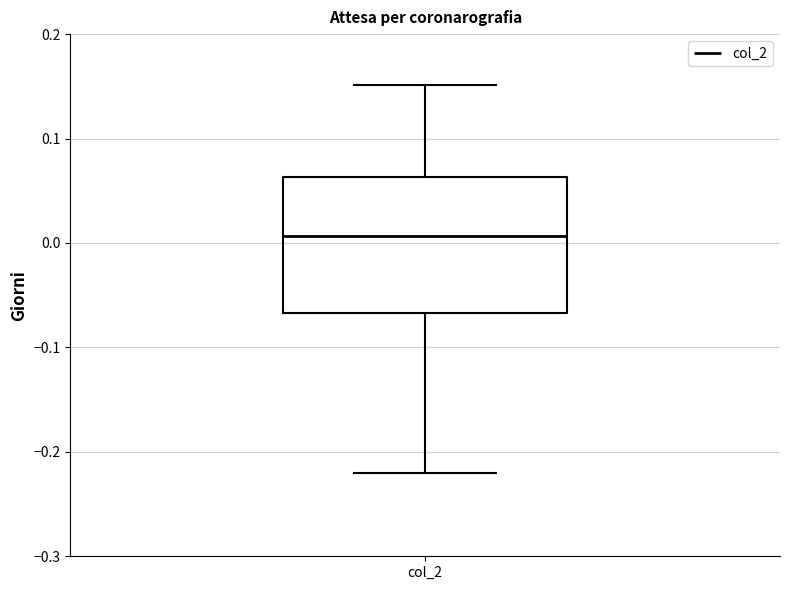

Where does the median line of the box for col_2 sit on the y-axis? The values are not printed on the chart, so give them approximately, as read against the axis.

0.01